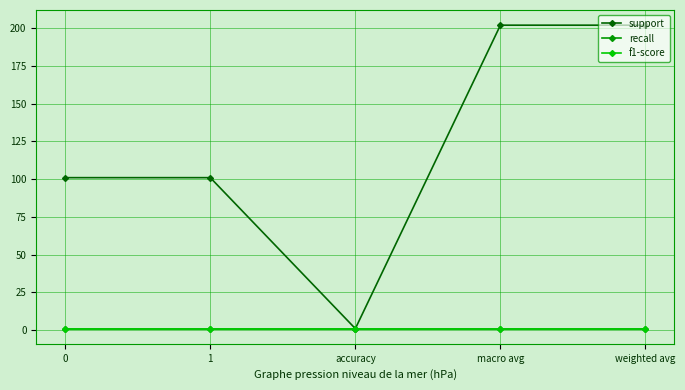

Does the chart have visible grid lines?

Yes